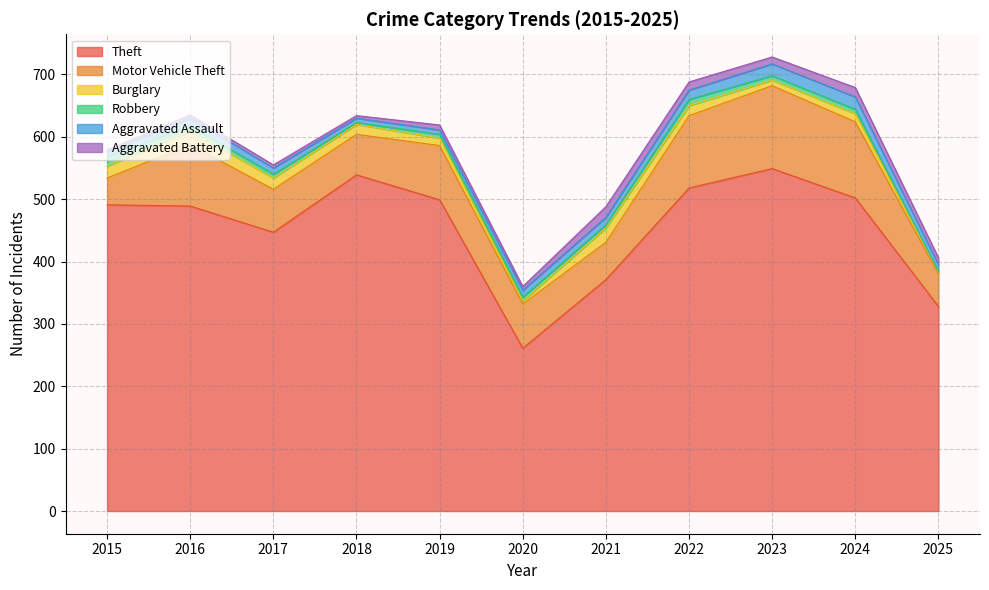

True or false: Theft has more than 2 interior local peaks.

False